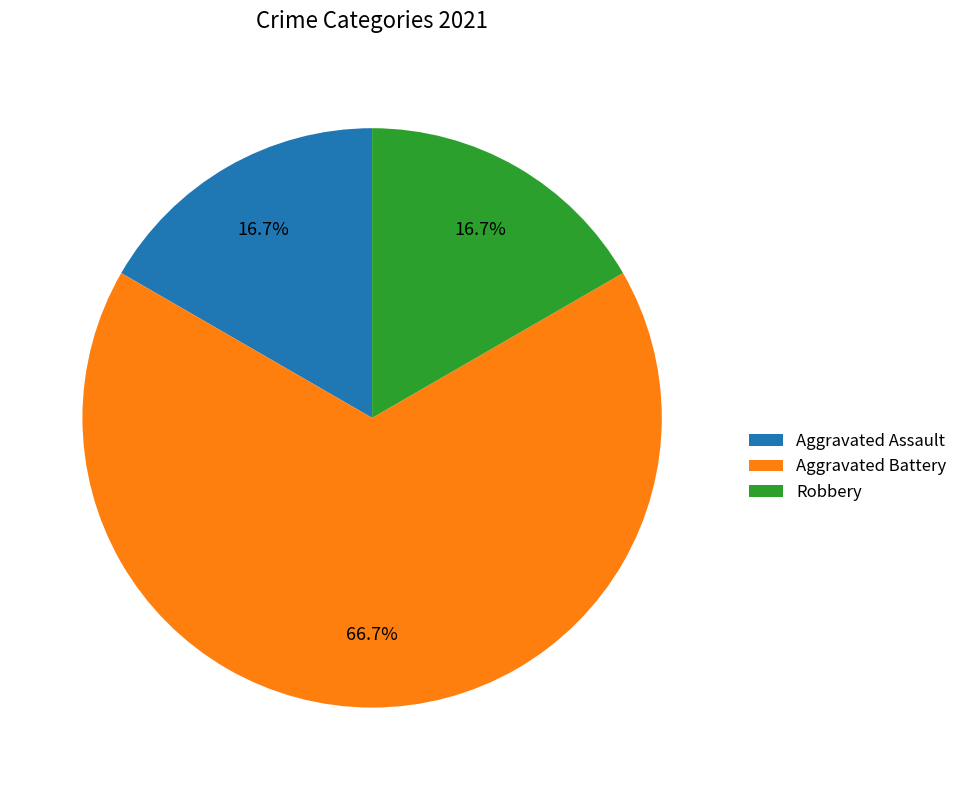

Combined, what portion of the pie is Aggravated Assault and Aggravated Battery?

83.3%